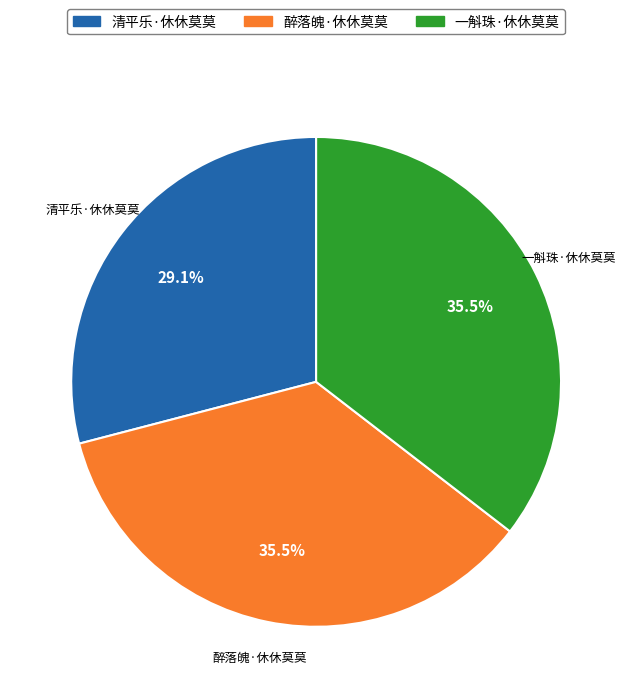

How many segments does this pie chart have?

3